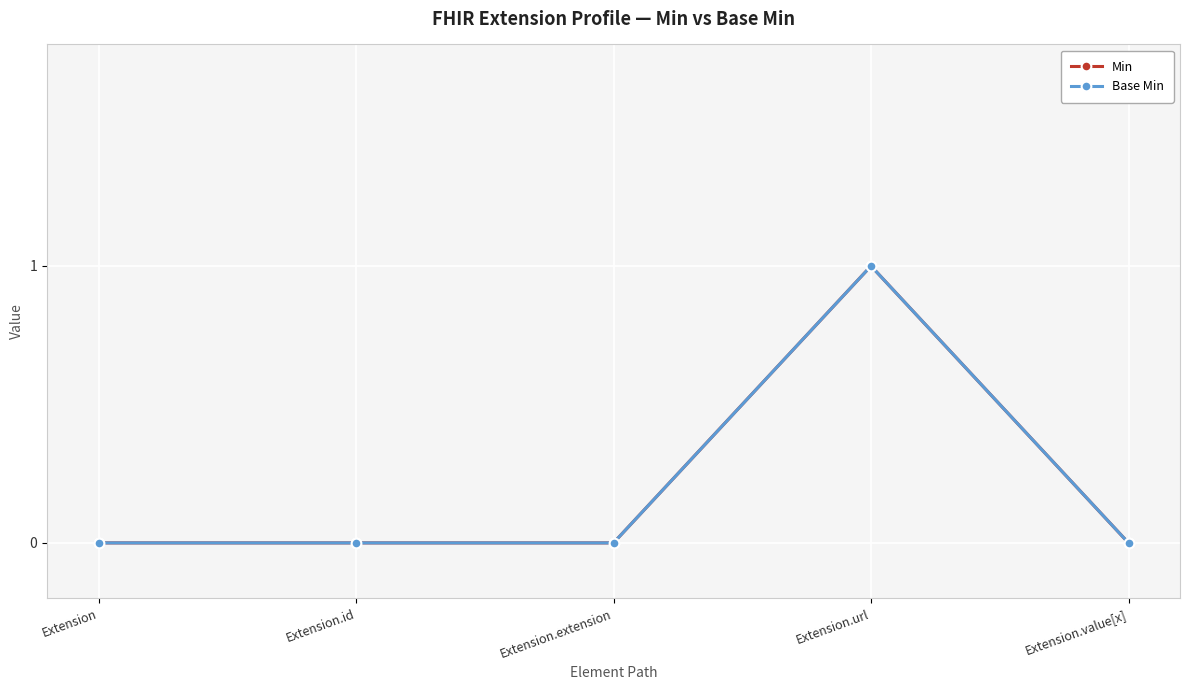

Does the chart have visible grid lines?

Yes